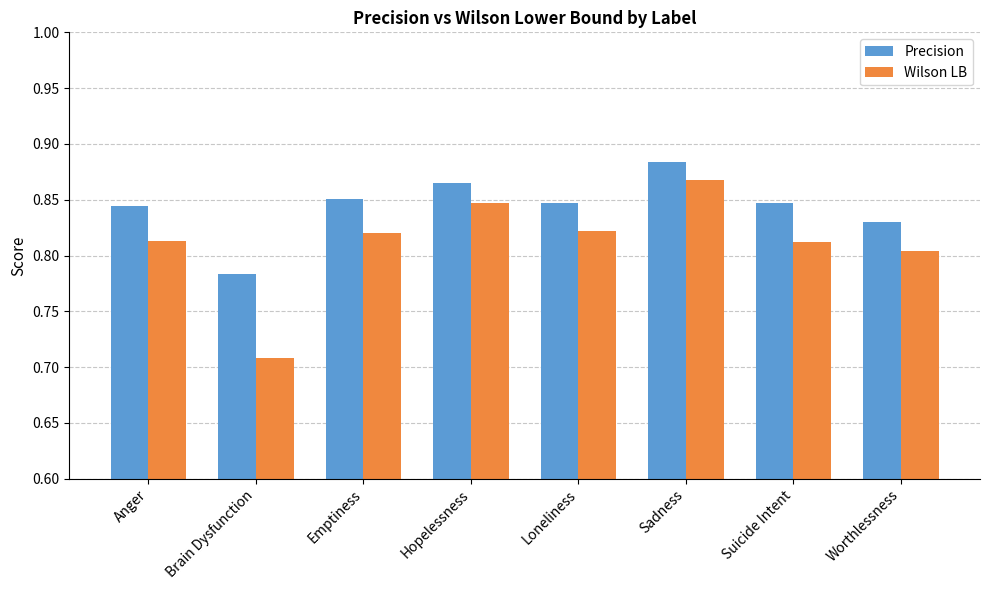

Rank the series by their average value, from highest to lowest.

Precision, Wilson LB